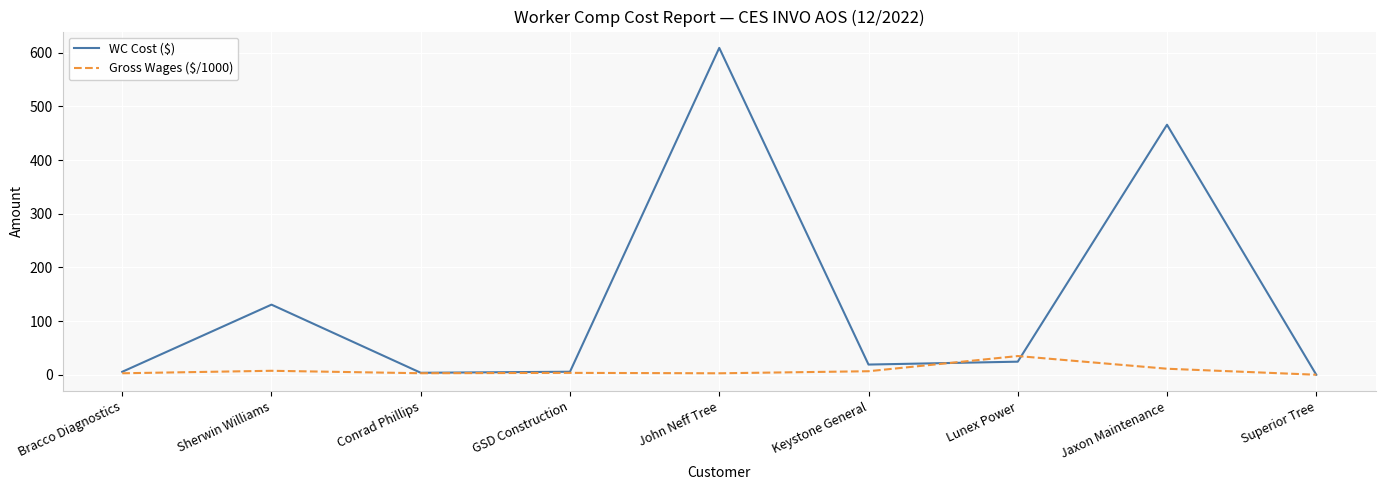

True or false: Gross Wages ($/1000) has a value of 2.7 at Bracco Diagnostics.

True